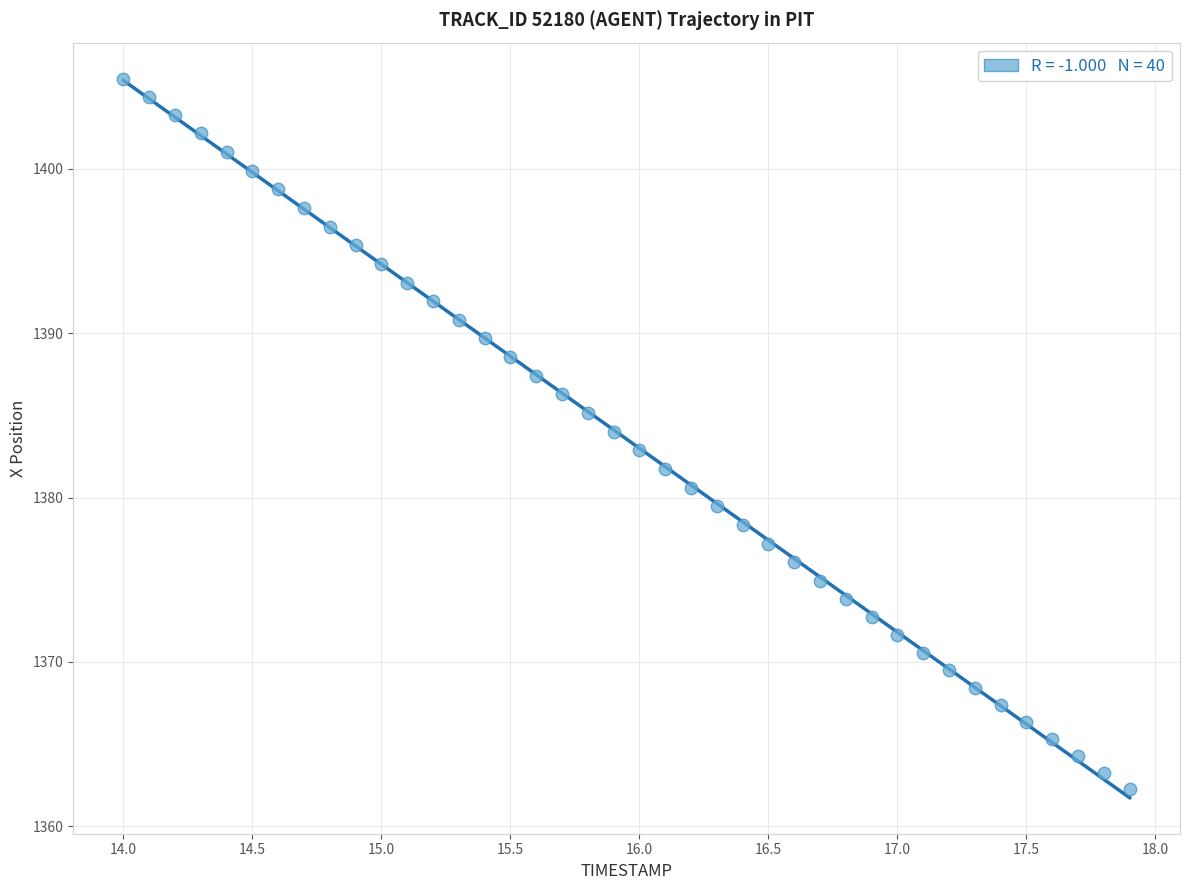

What is the range of X values (max minus min)?

3.9